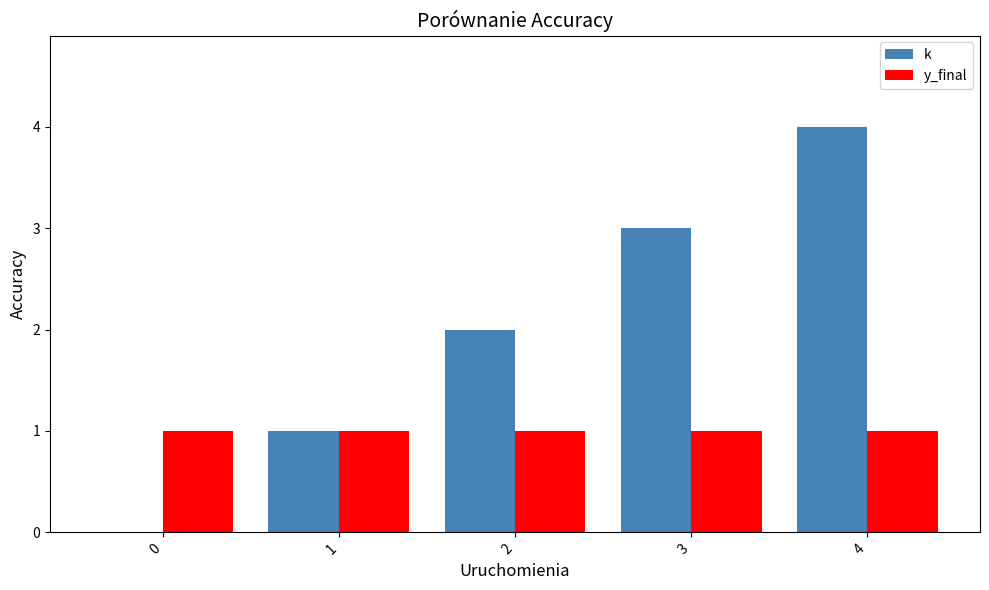

Are the bars horizontal?

No